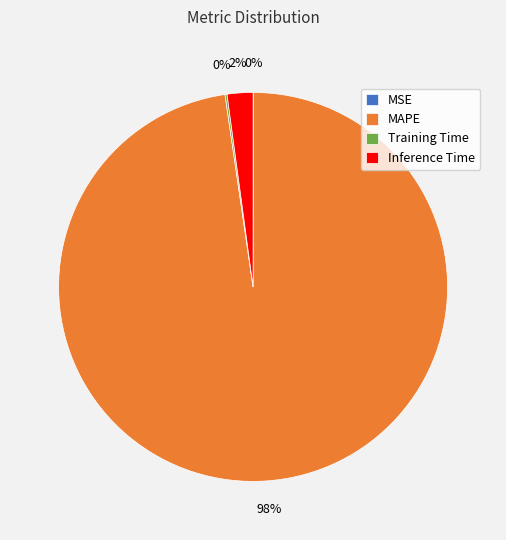

What percentage is the MAPE slice, to the nearest percent?

98%